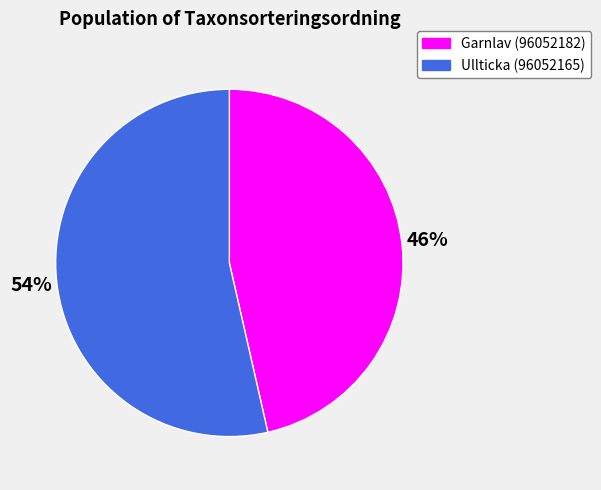

Which has a higher value, Garnlav (96052182) or Ullticka (96052165)?

Ullticka (96052165)